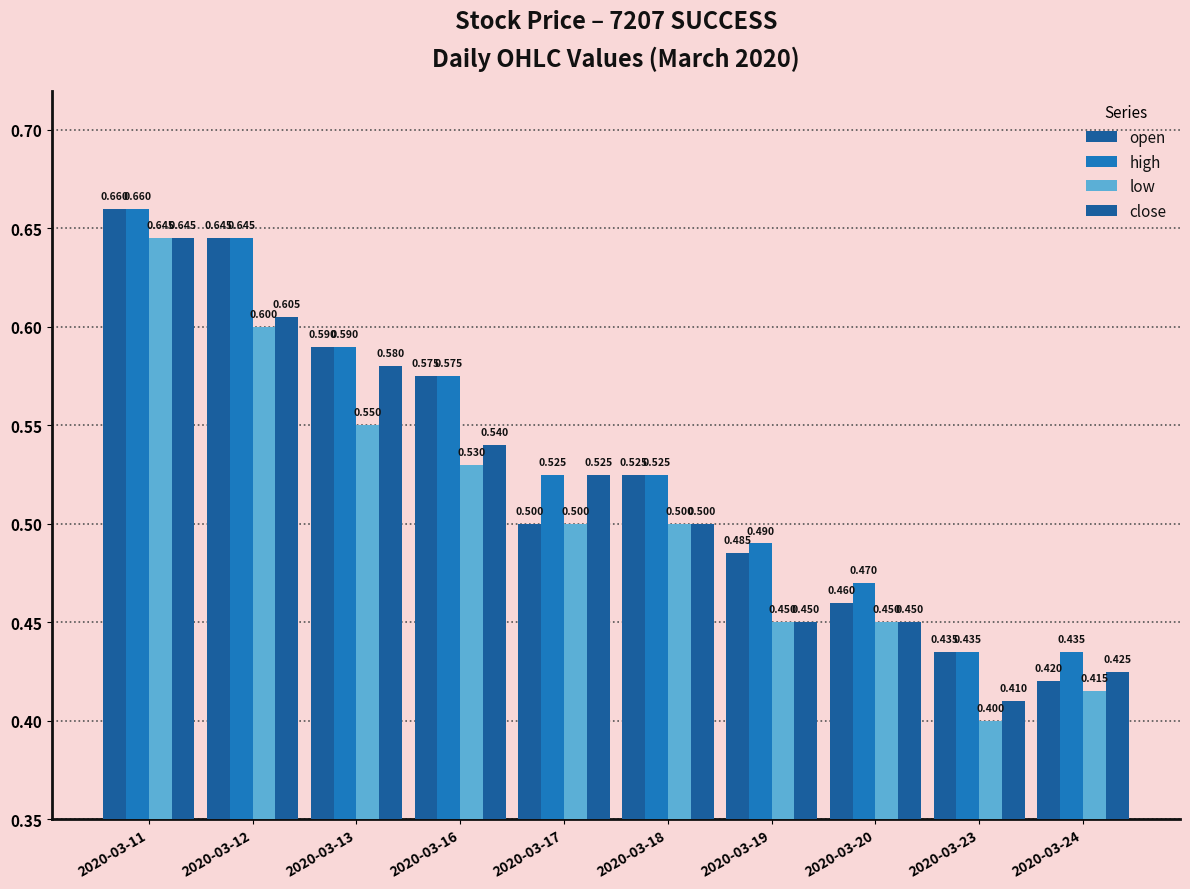

How many distinct data groups are displayed?

4